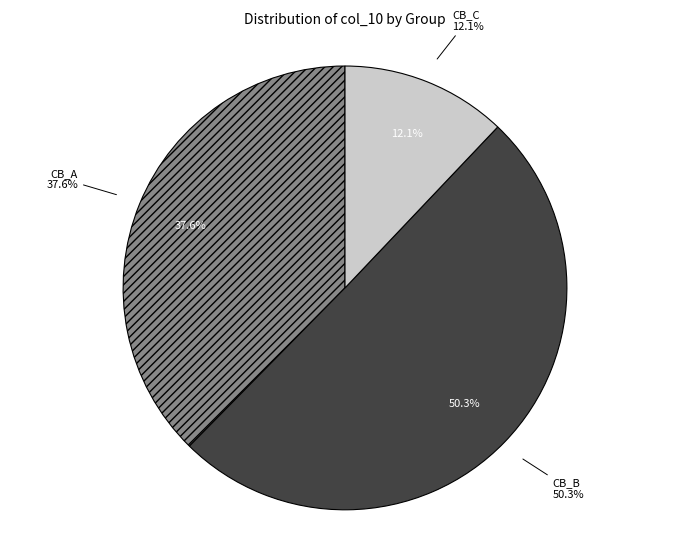

Is CB_C the majority of the pie?

No